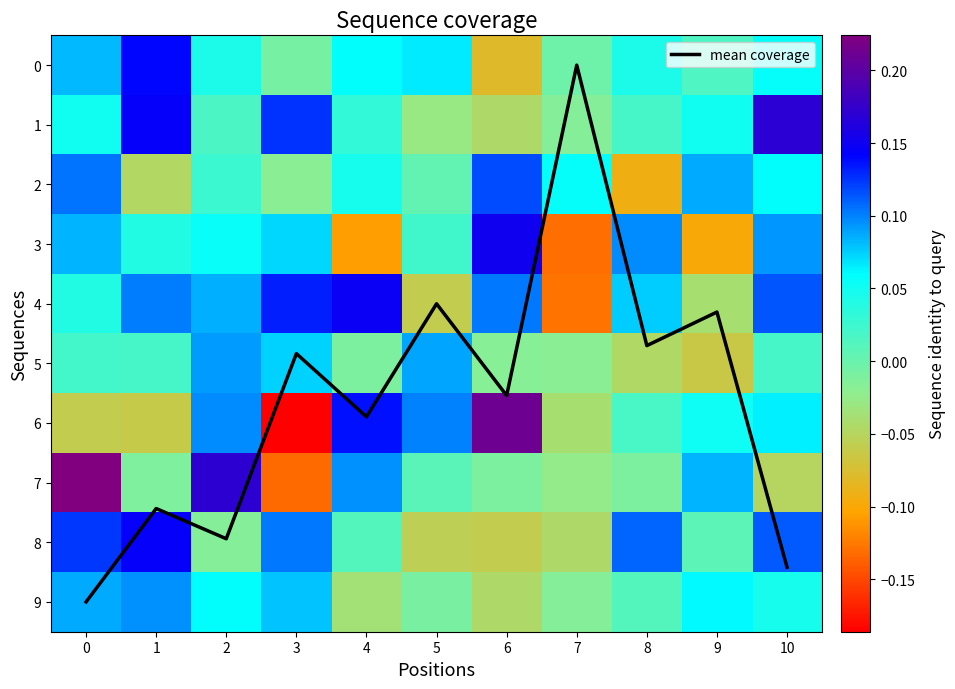

The mean coverage series shows 7.9 at 2. True or false?

True